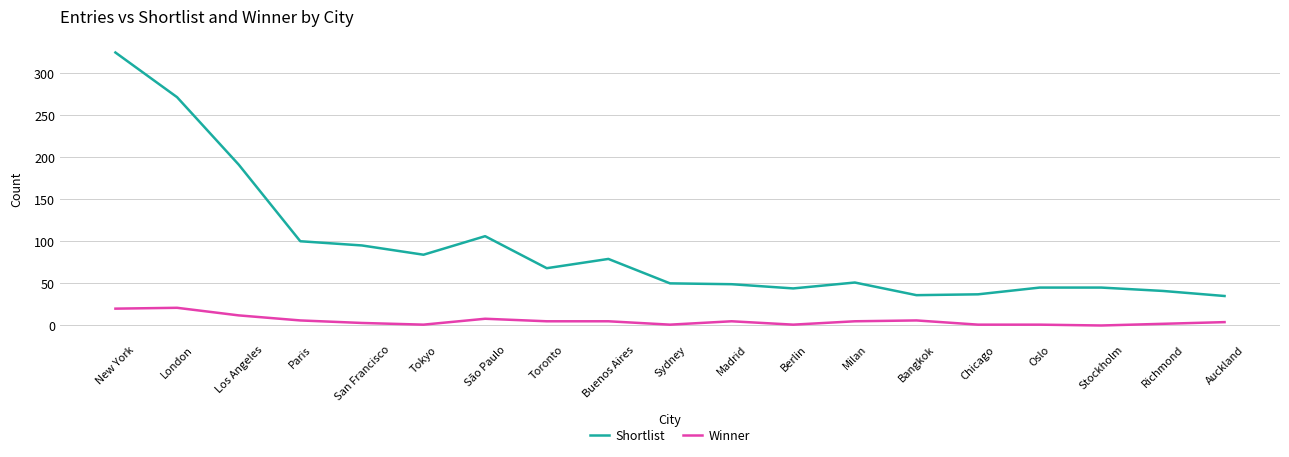

What is the difference between the Shortlist values at Bangkok and Paris?

64